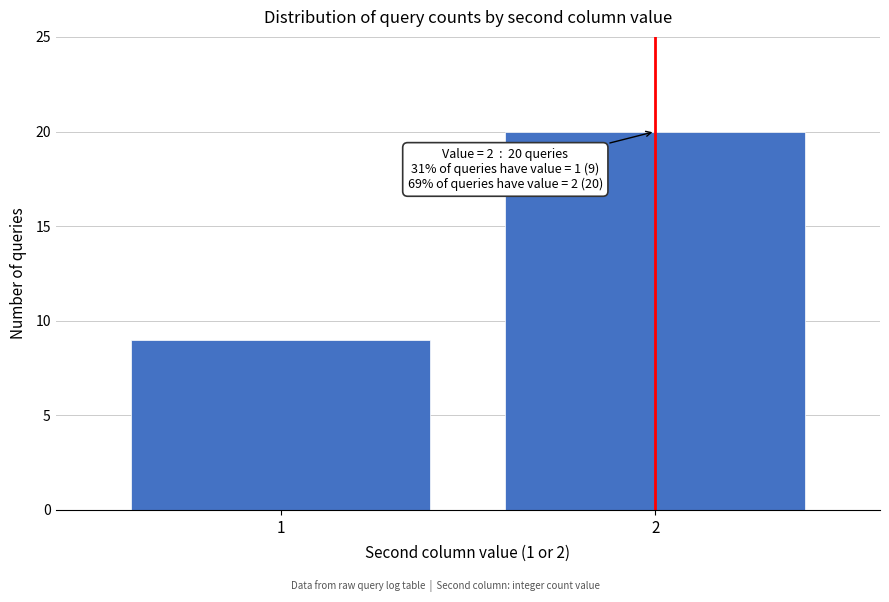

Reading left to right, what are all the values shown in this chart?

1=9	2=20